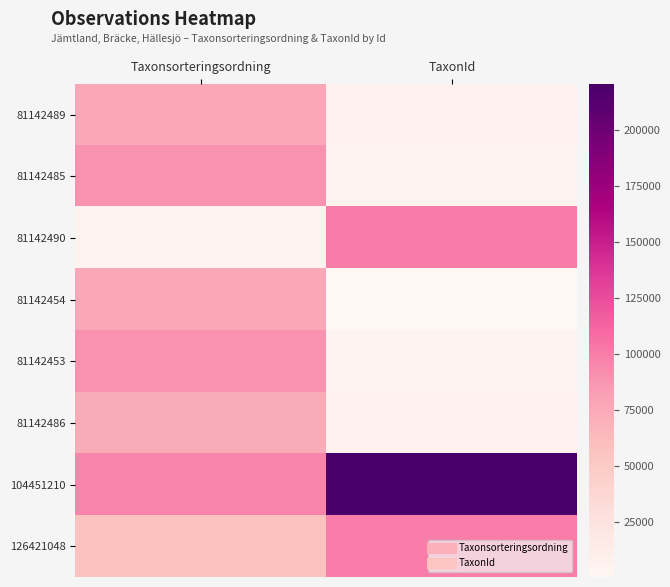

Between TaxonId and Taxonsorteringsordning, which is larger?

Taxonsorteringsordning